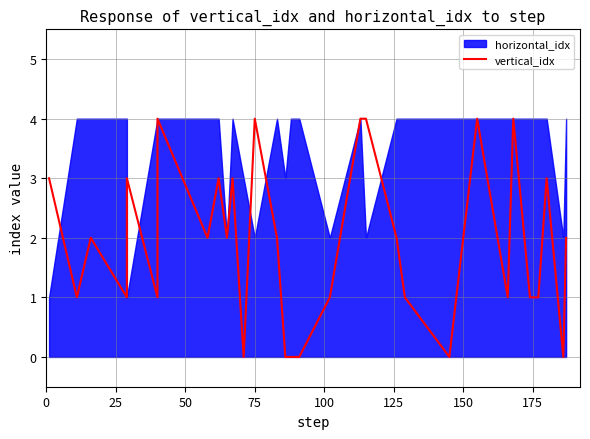

What is the difference between the maximum and minimum values?

4